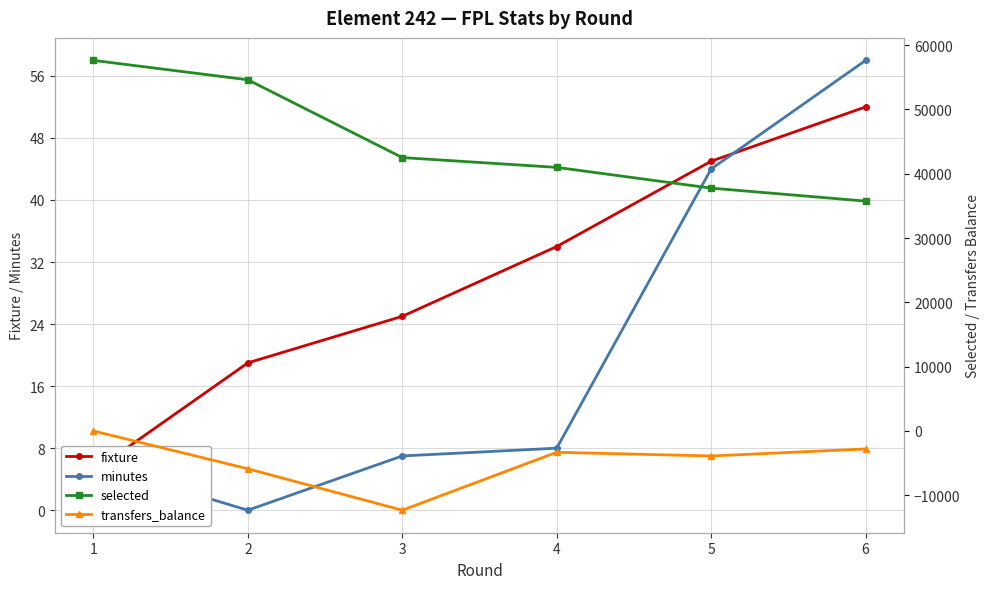

What is the difference between the maximum and minimum values in the fixture series?

47